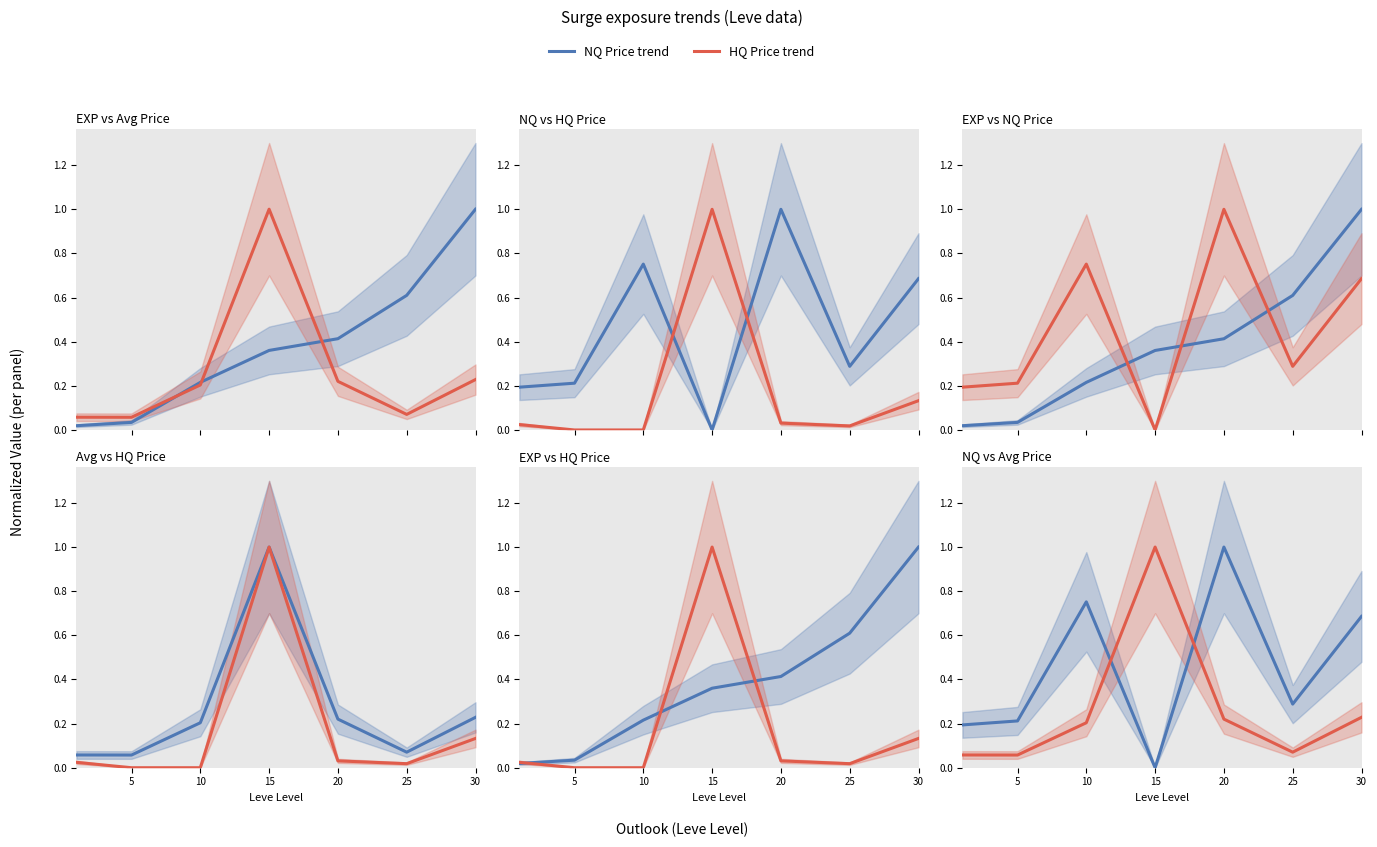

Where do LevePriceNQ and LevePriceHQ first cross each other?

10 and 15